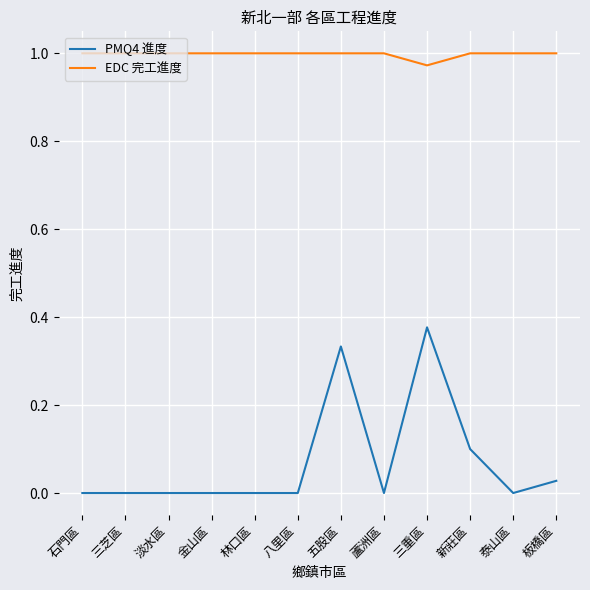

True or false: PMQ4 進度 and EDC 完工進度 cross at least once.

False